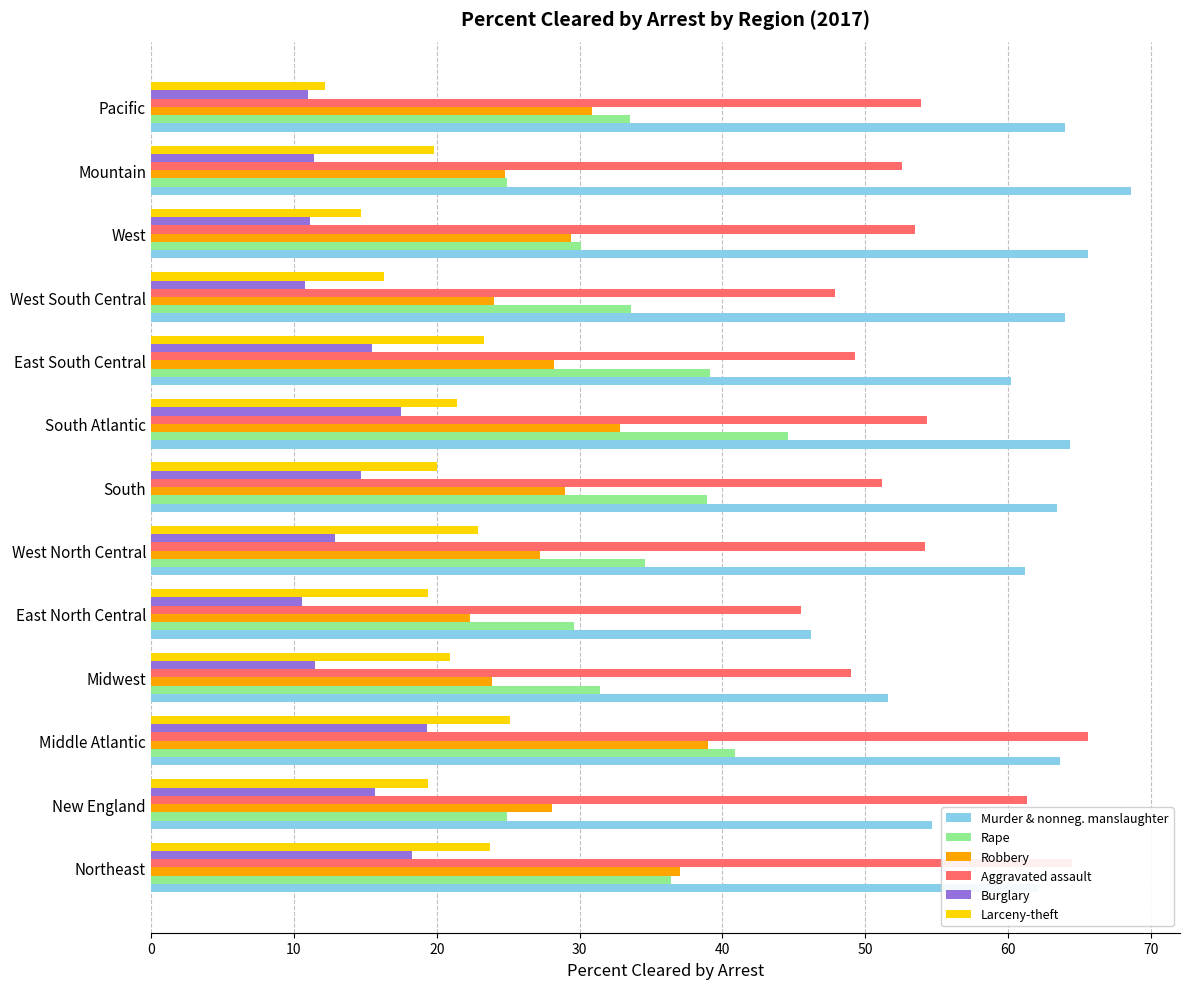

At which category is the sum across all series the highest?

Middle Atlantic